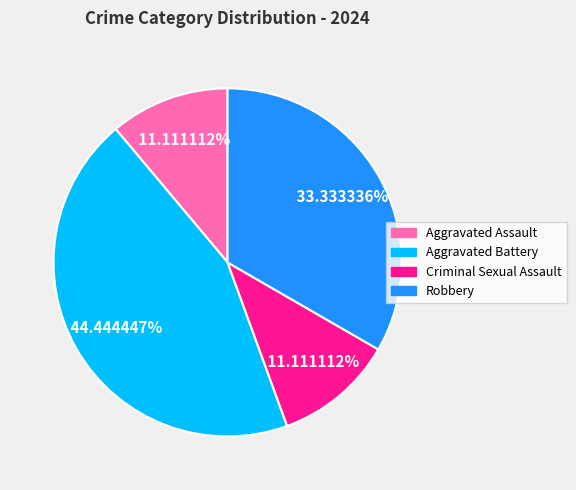

Is there any slice that represents more than half of the pie?

No